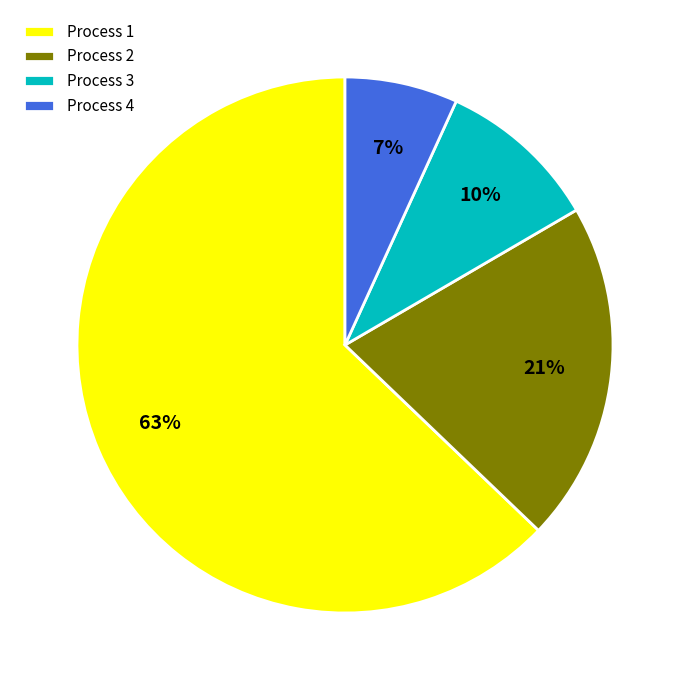

What percentage is the Process 2 slice, to the nearest percent?

21%